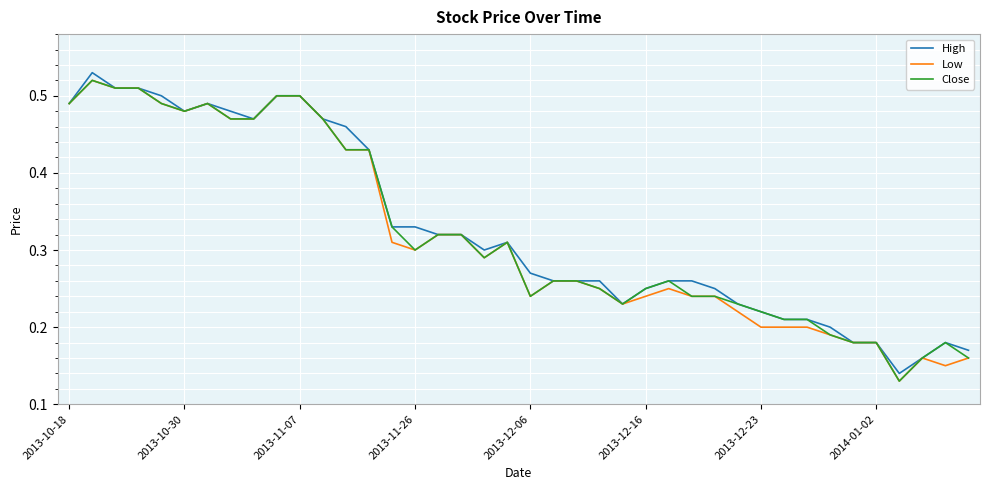

Does the chart display data point markers on the line(s)?

No